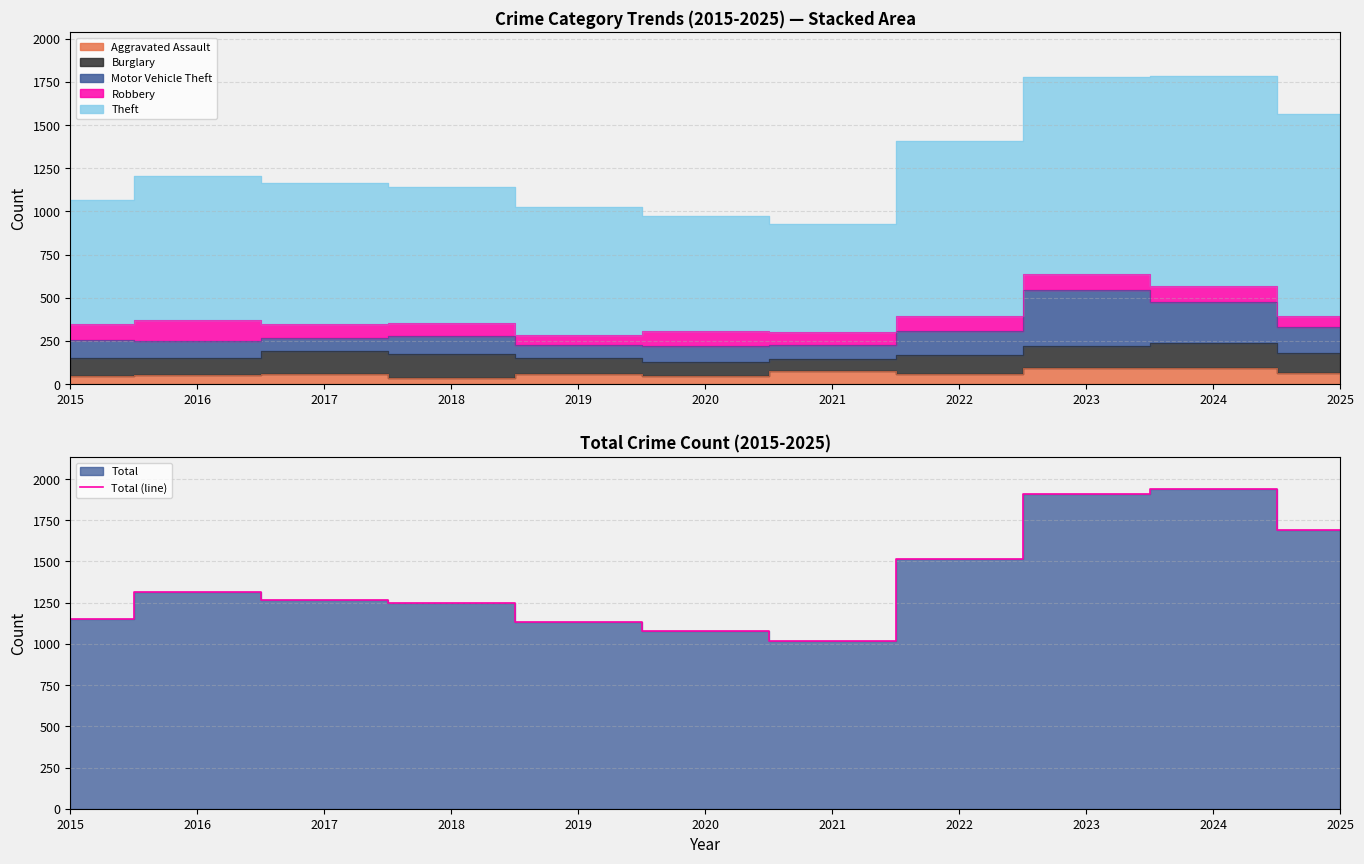

What is the difference between the values at 2015 and 2021?

132